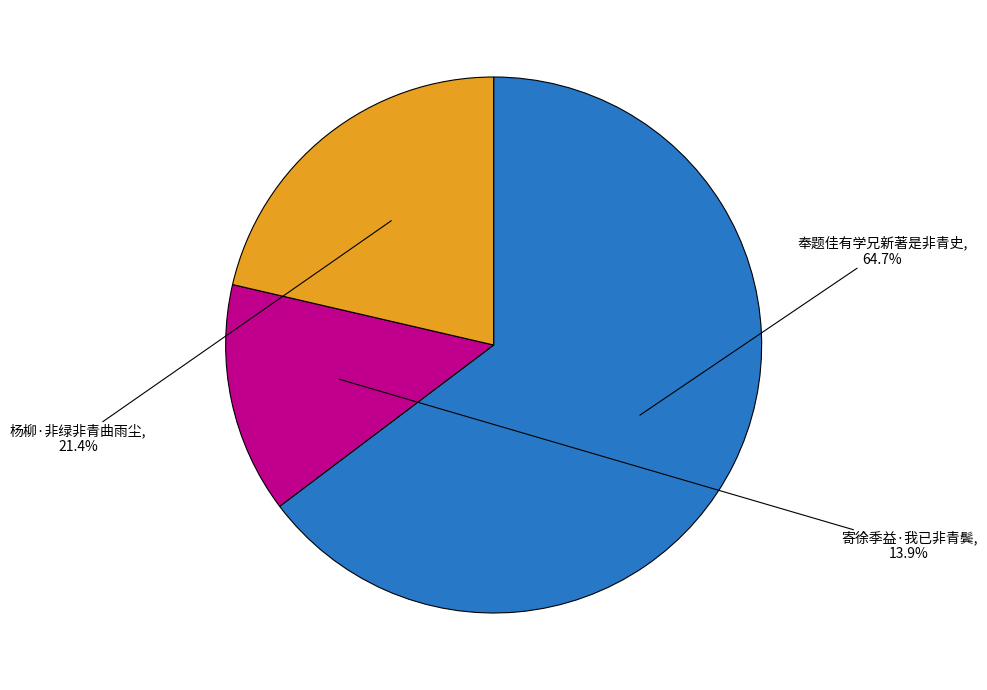

How many slices are in this pie chart?

3